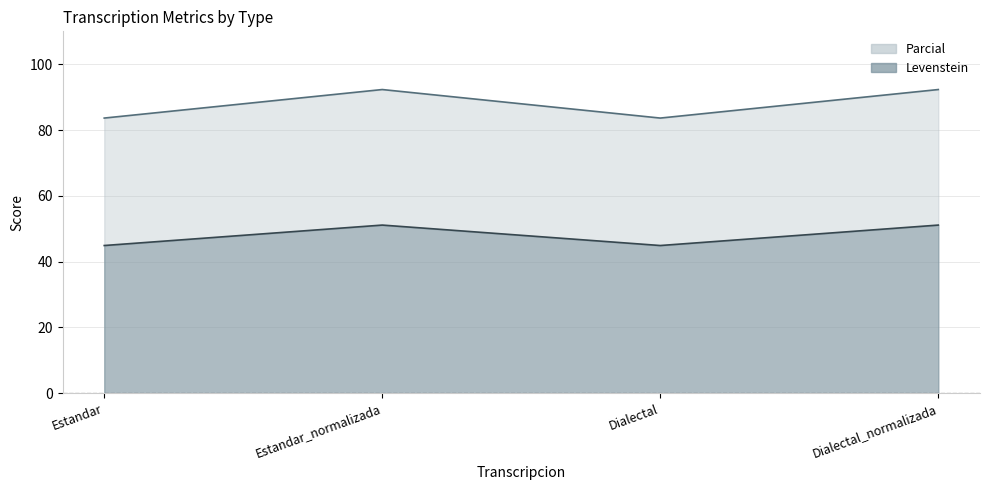

At which category is the sum across all series the highest?

Estandar_normalizada